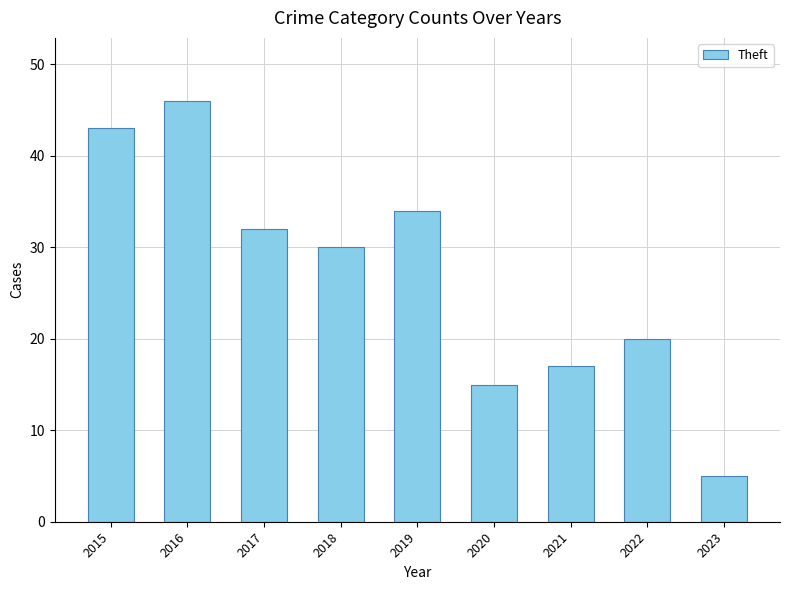

Does the chart contain any negative values?

No